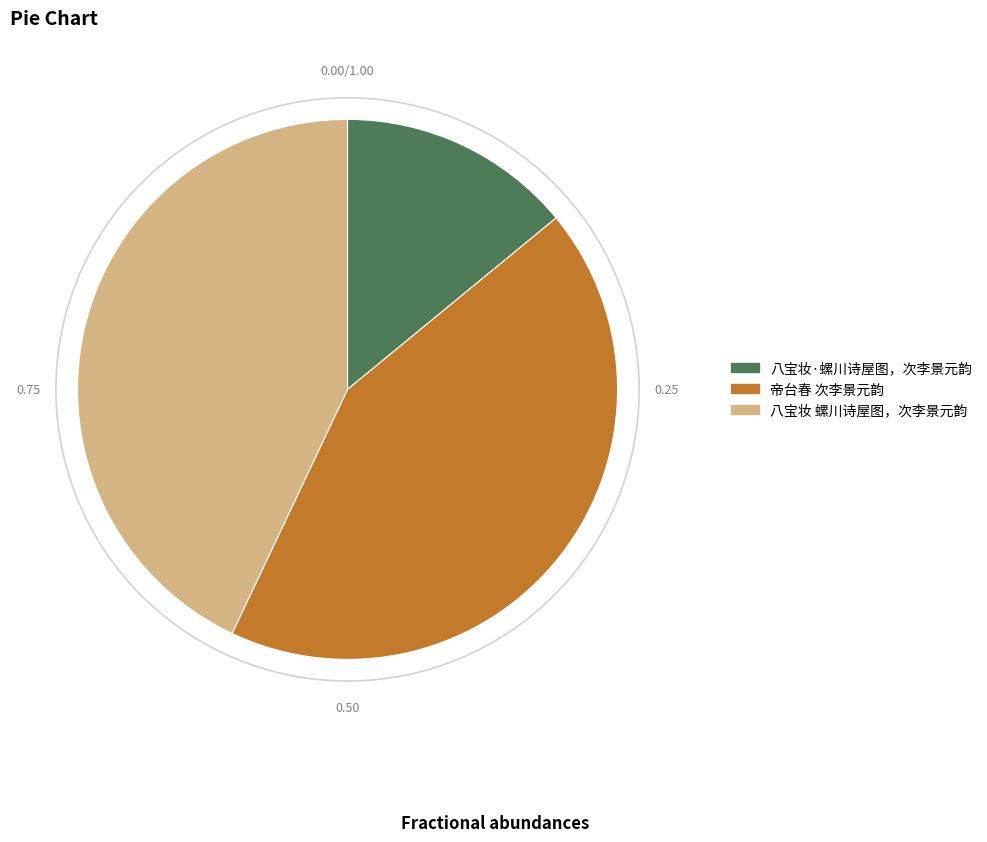

Approximately how many times larger is the value at 八宝妆·螺川诗屋图，次李景元韵 compared to 八宝妆 螺川诗屋图，次李景元韵?

0.3